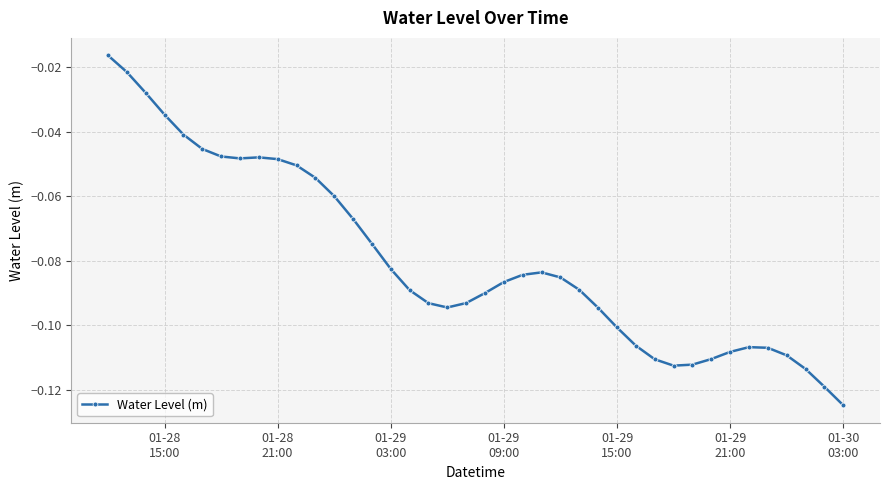

True or false: the data has more than 0 interior local peaks.

True